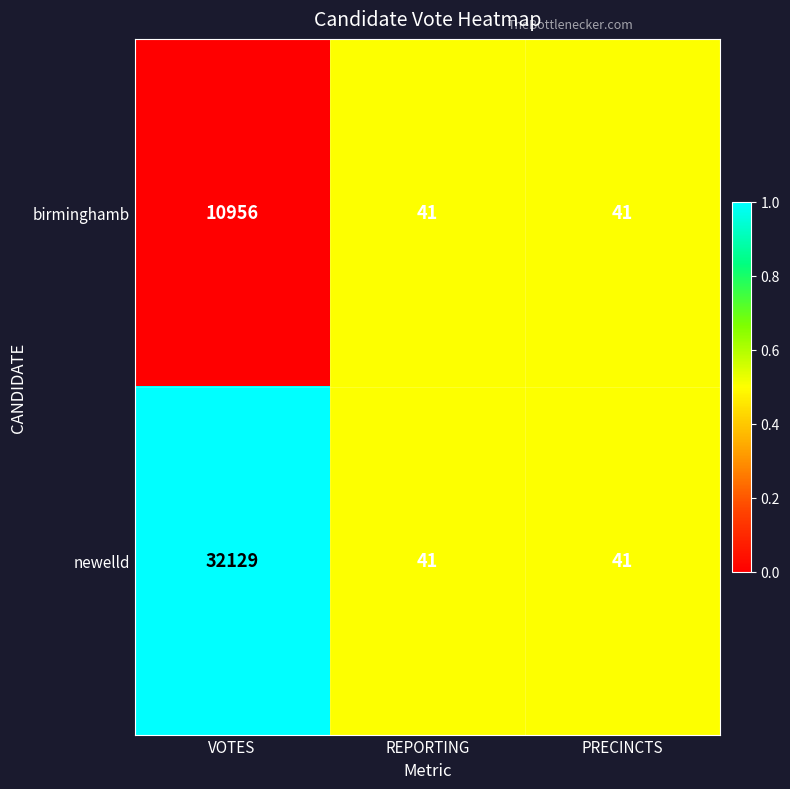

Reading left to right, transcribe all the data shown in this chart.

birminghamb: VOTES=10956	REPORTING=41	PRECINCTS=41
newelld: VOTES=32129	REPORTING=41	PRECINCTS=41